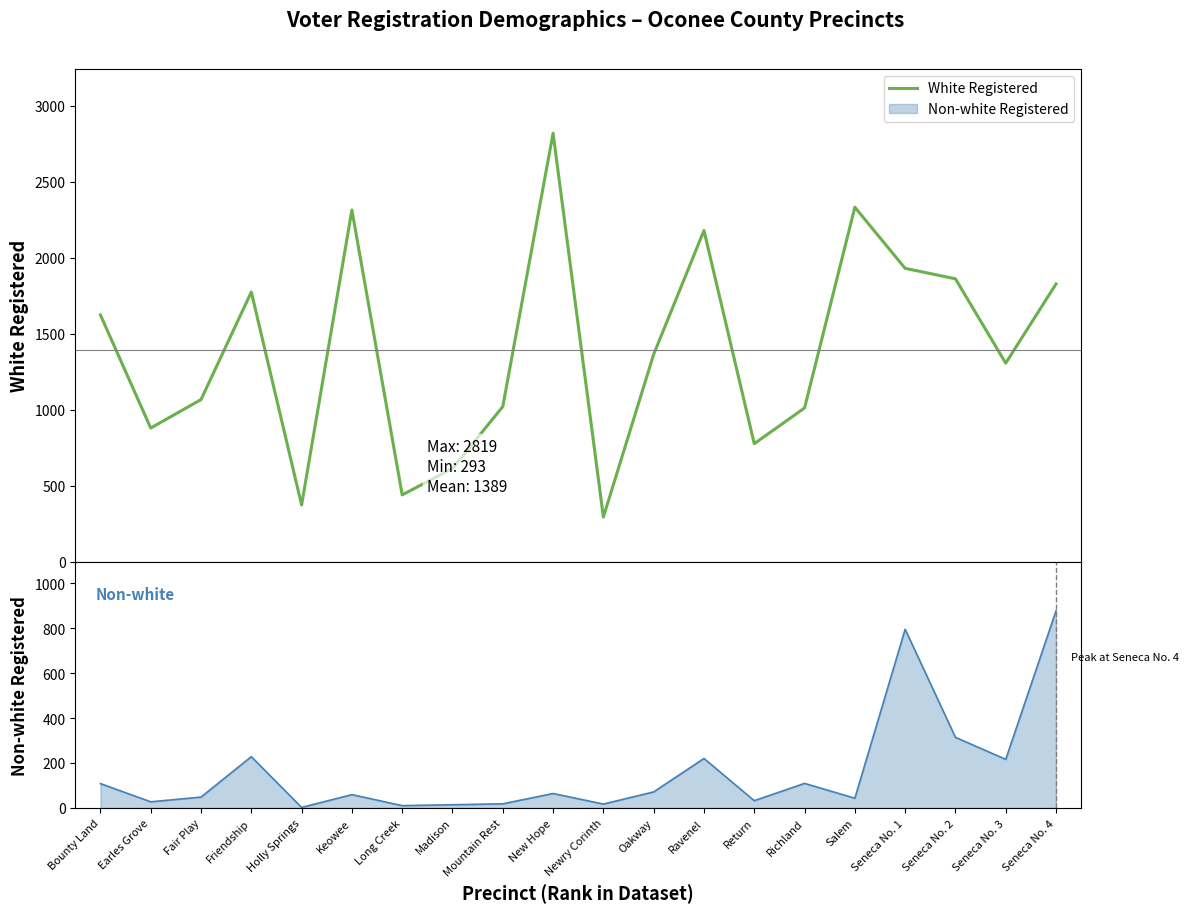

Reading left to right, what are all the values shown in this chart?

Bounty Land=1623	Earles Grove=879	Fair Play=1066	Friendship=1774	Holly Springs=372	Keowee=2314	Long Creek=439	Madison=613	Mountain Rest=1020	New Hope=2819	Newry Corinth=293	Oakway=1364	Ravenel=2179	Return=776	Richland=1011	Salem=2332	Seneca No. 1=1930	Seneca No. 2=1861	Seneca No. 3=1306	Seneca No. 4=1827